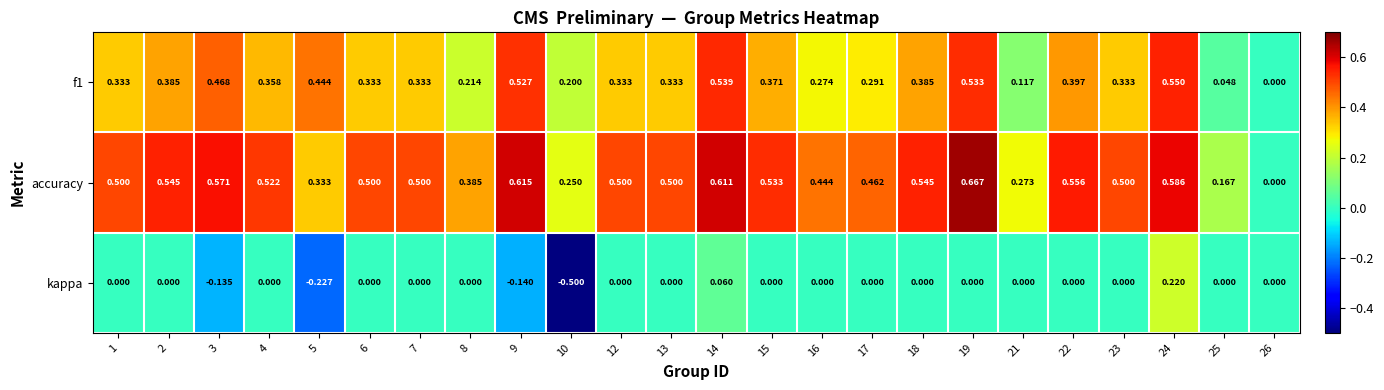

Which series has the widest spread of values?

kappa